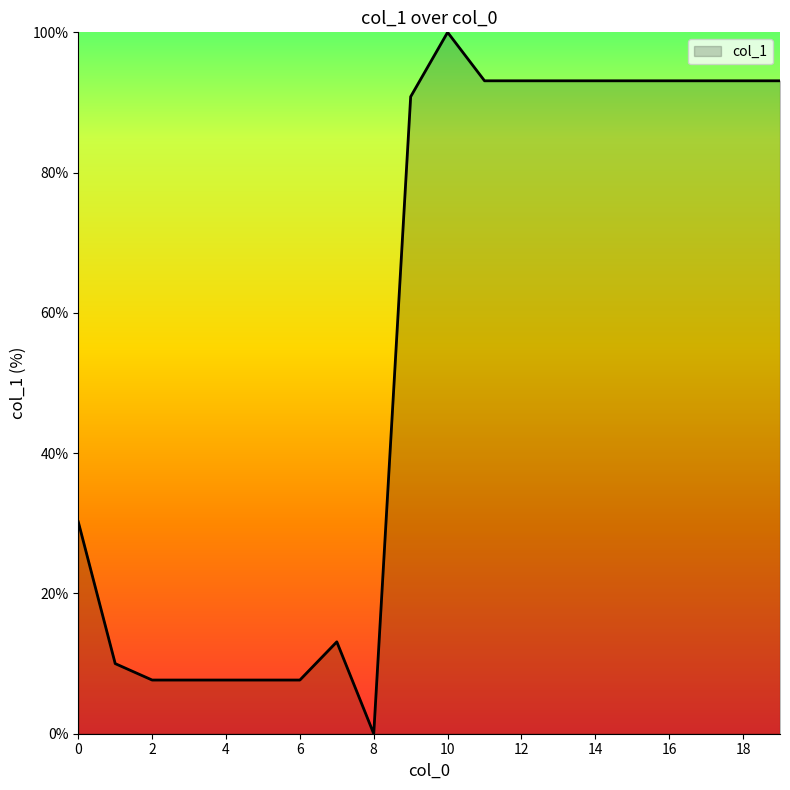

How many values are below 93?

10